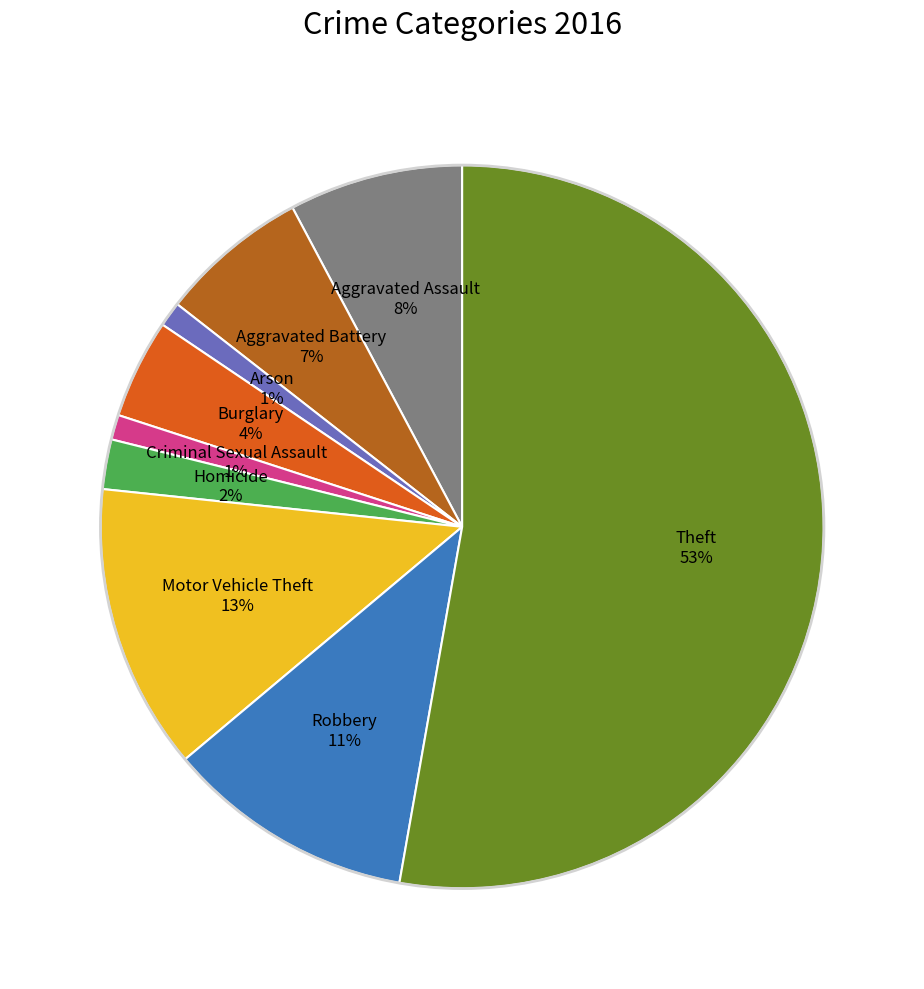

What percentage is the Robbery slice, to the nearest percent?

11%